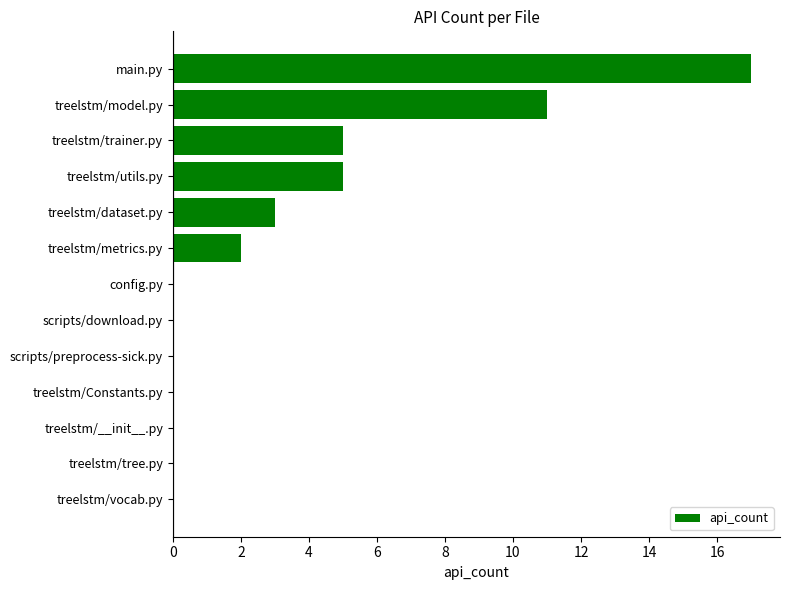

The value at treelstm/utils.py is 5. True or false?

True